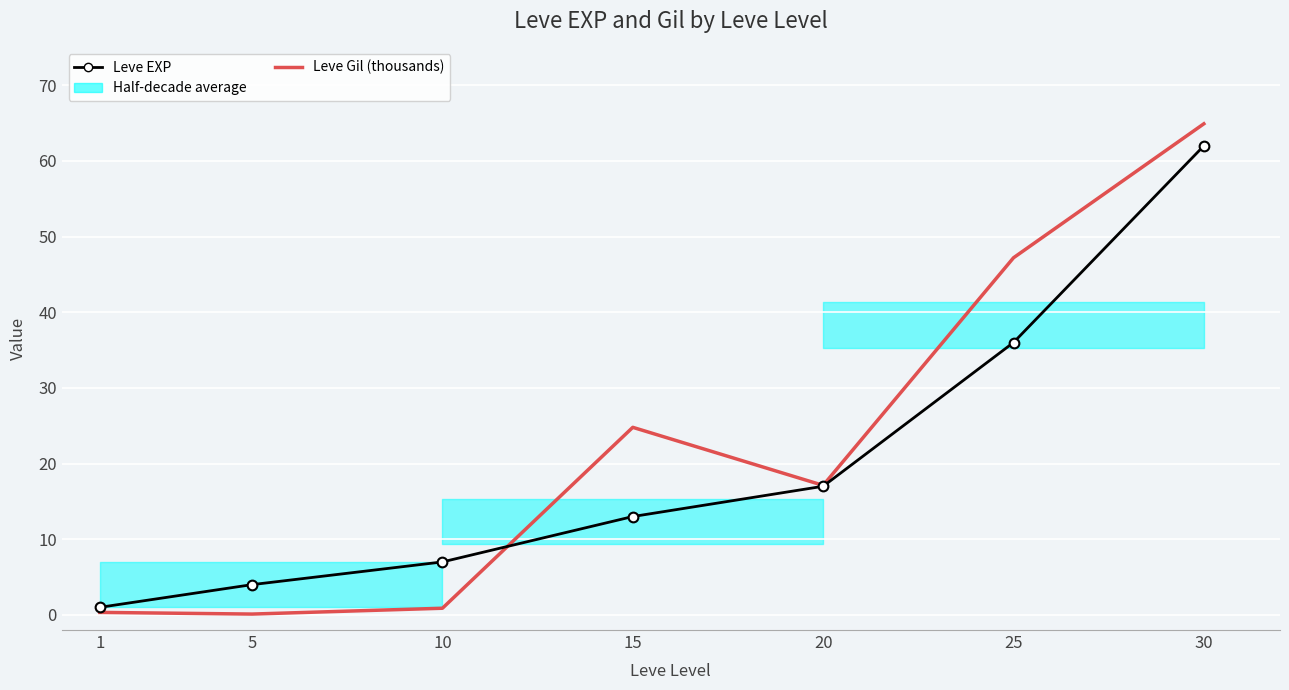

Reading left to right, transcribe all the data shown in this chart.

Leve EXP: 1.0	4.0	7.0	13.0	17.0	36.0	62.0
Leve Gil (thousands): 0.3	0.1	0.9	24.8	17.1	47.2	64.9